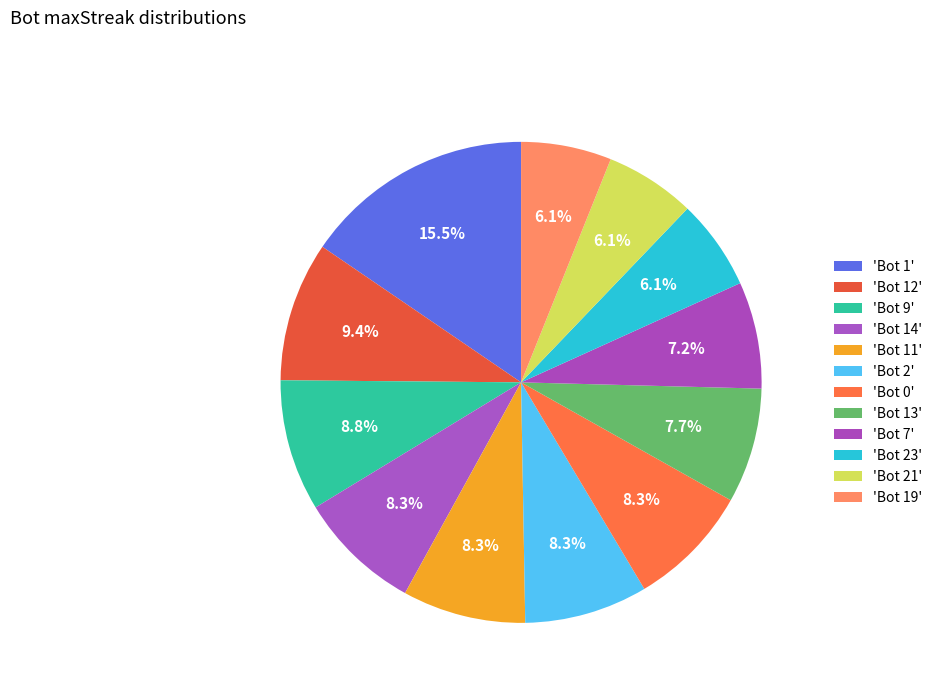

How many segments does this pie chart have?

12